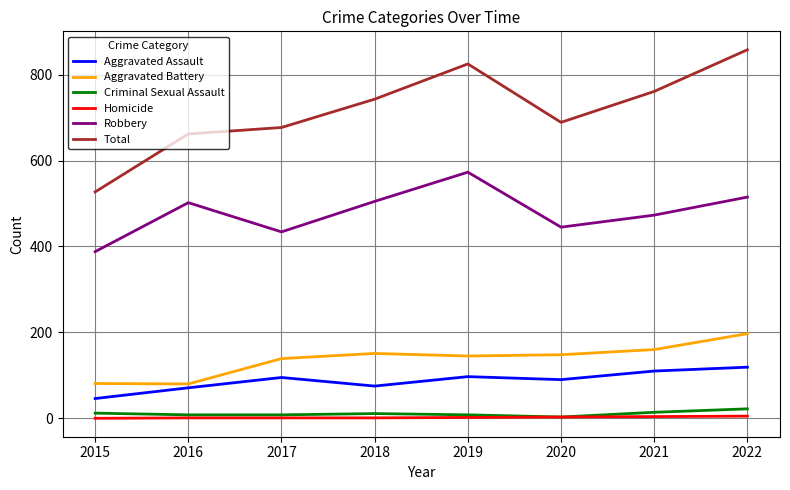

At which category is the sum across all series the highest?

2022